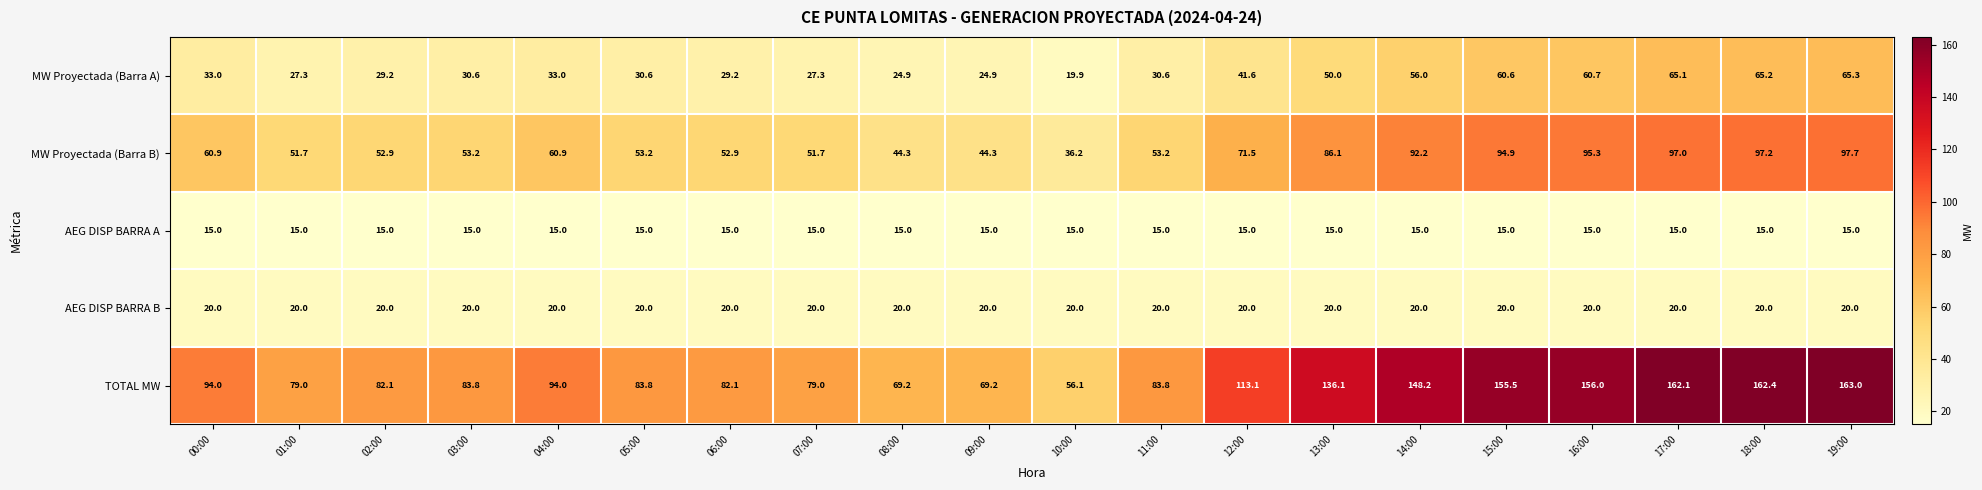

How many data points does each series have?

20